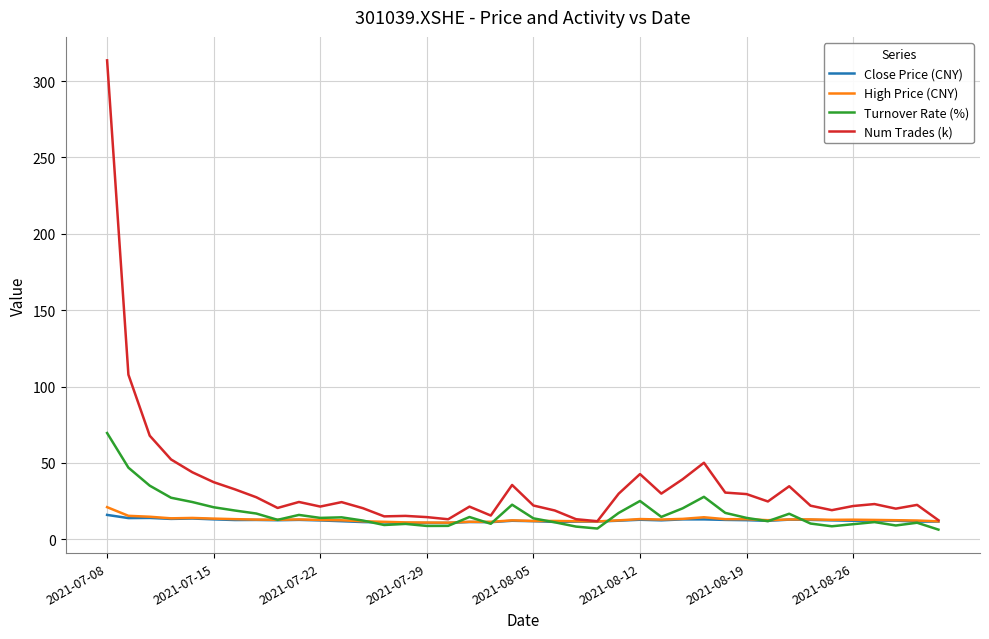

What are all the series names shown in the legend?

Close Price (CNY), High Price (CNY), Turnover Rate (%), Num Trades (k)